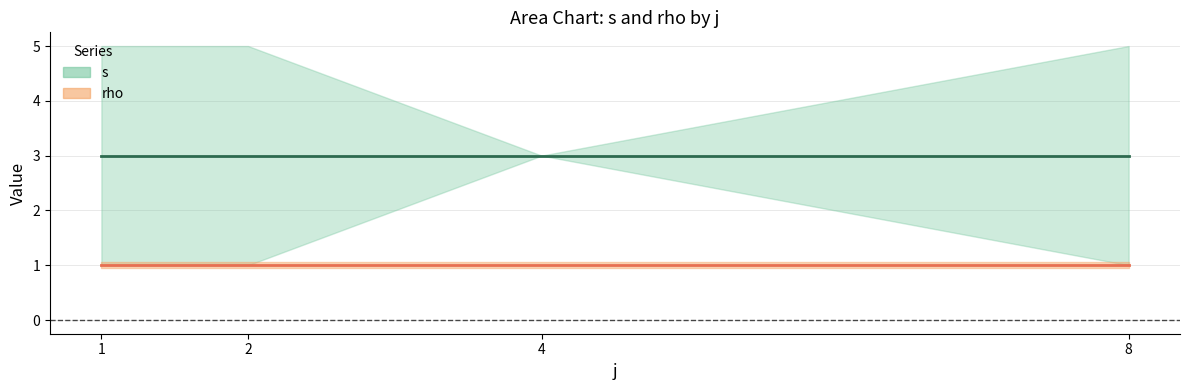

At which category is the sum across all series the highest?

1